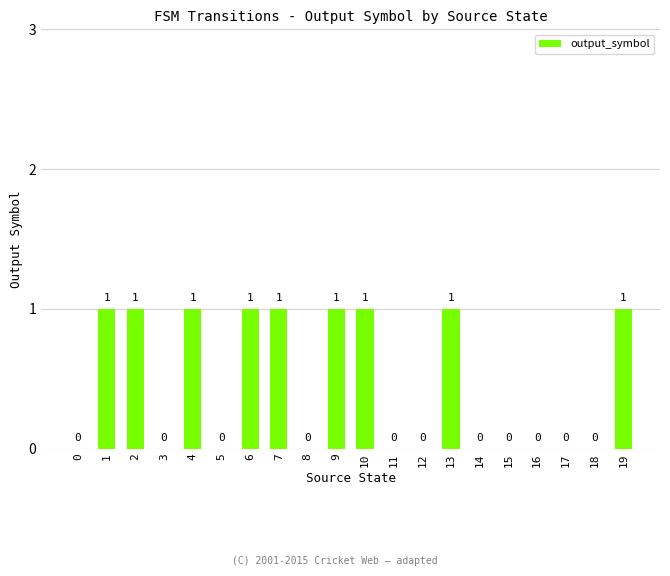

The value at 15 is 0. True or false?

True